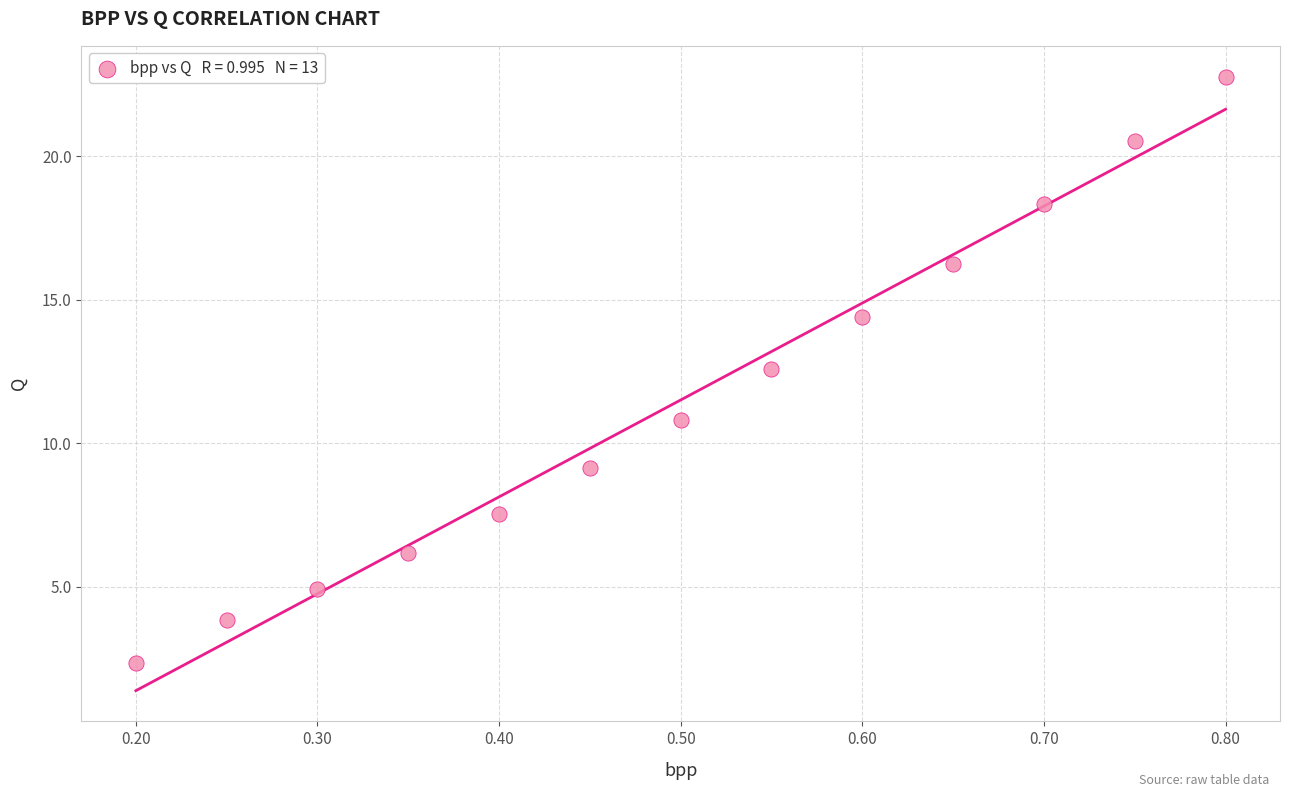

What Y value in the scatter plot is closest to 12?

12.6